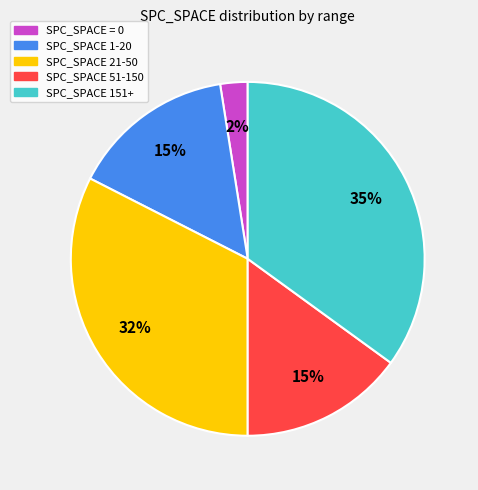

Is there any slice that represents more than half of the pie?

No